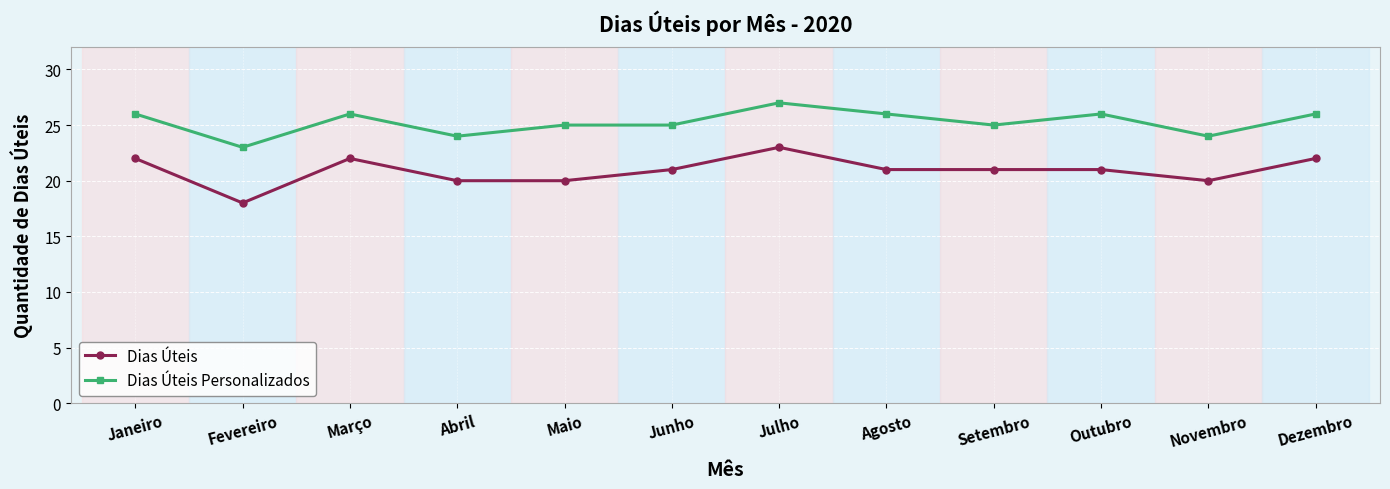

What are all the series names shown in the legend?

Dias Úteis, Dias Úteis Personalizados